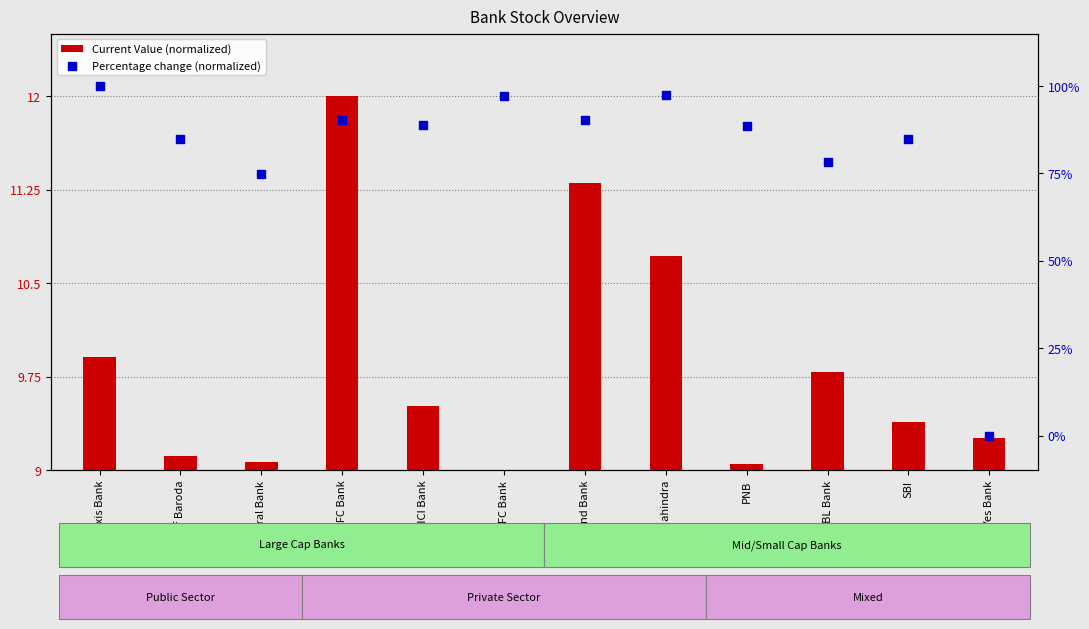

Is the value of Current Value (normalized) at IndusInd Bank greater than the value of Percentage change (normalized) at Bank of Baroda?

No